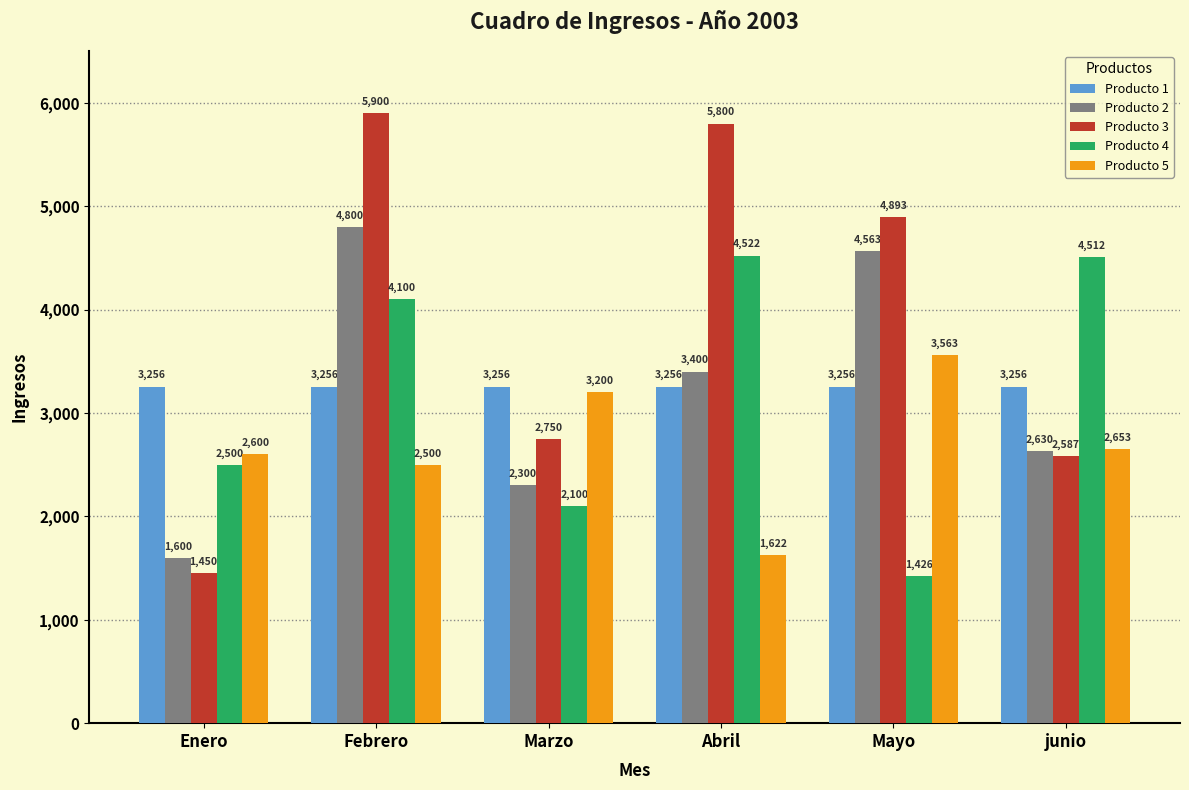

Which series has the widest spread of values?

Producto 3